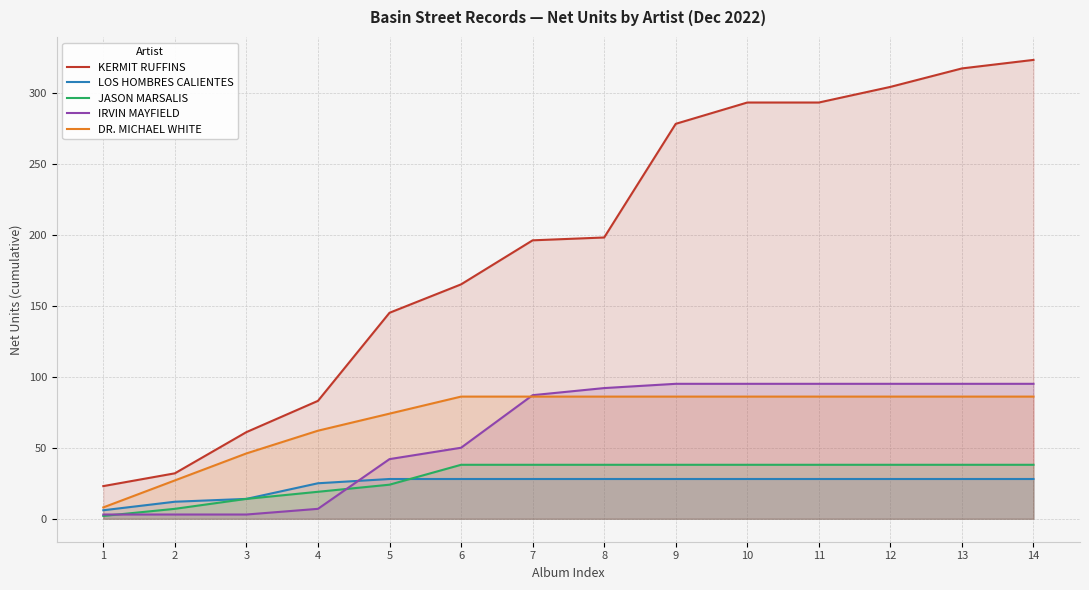

Where does the KERMIT RUFFINS series first go above 198?

9